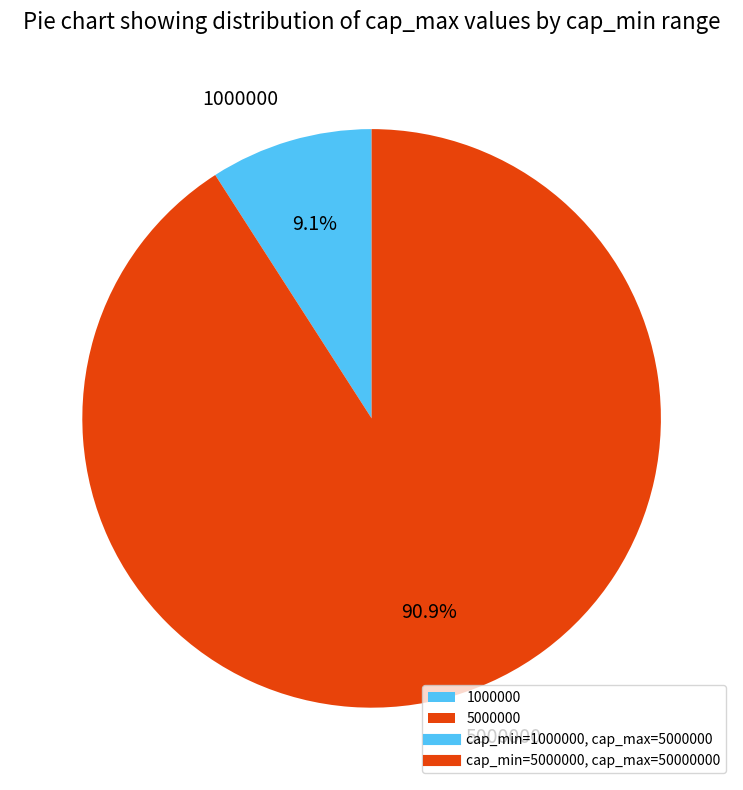

Is it true that 1000000 is 9% of the pie?

True